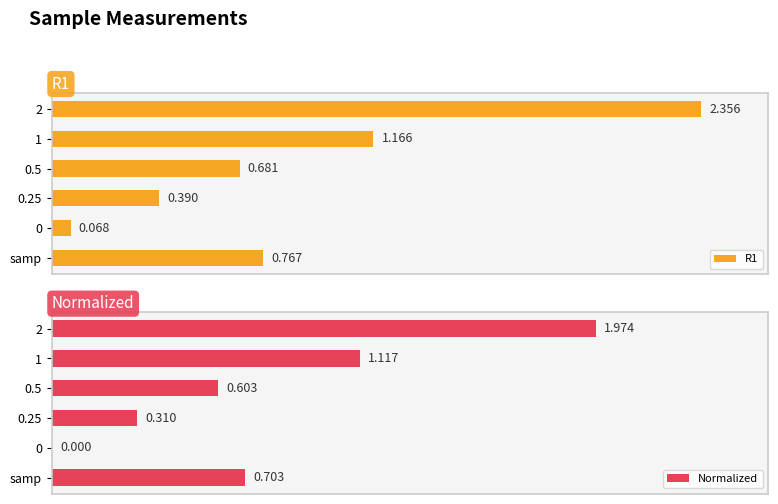

How many distinct data groups are displayed?

2